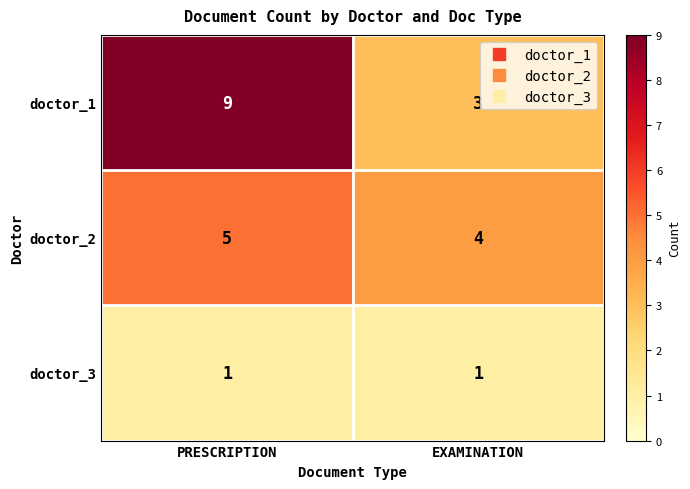

What is the sum of all doctor_1 values?

12